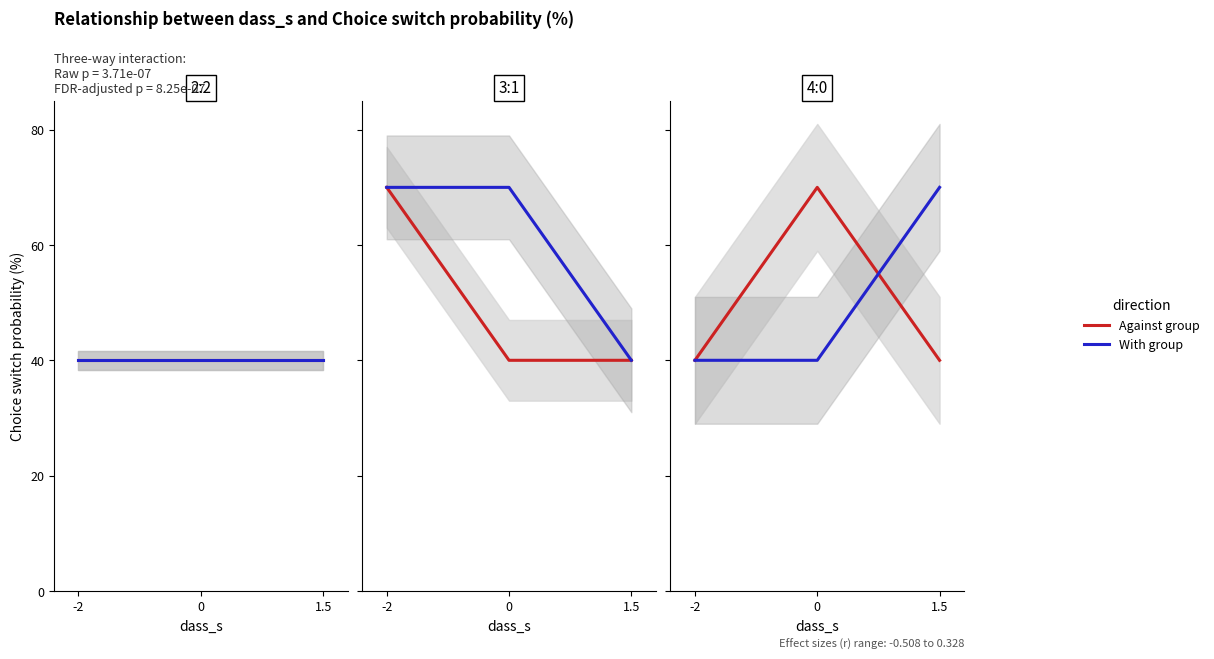

Between 1.5 and -2, which is larger?

1.5